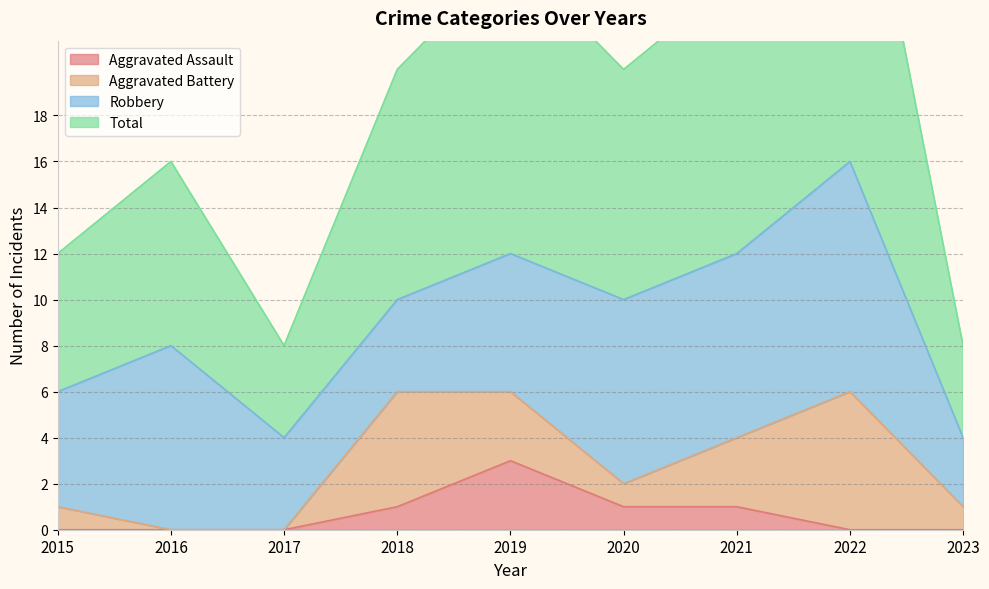

True or false: Total and Aggravated Assault intersect in this chart.

False